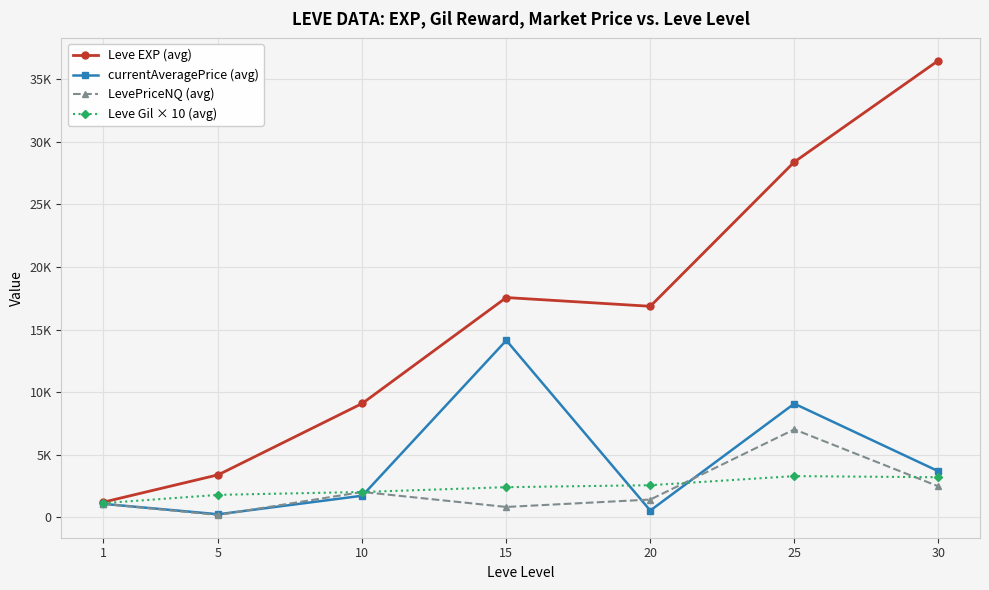

What is the sum of the Leve Gil × 10 (avg) values at 5 and 15?

4213.3